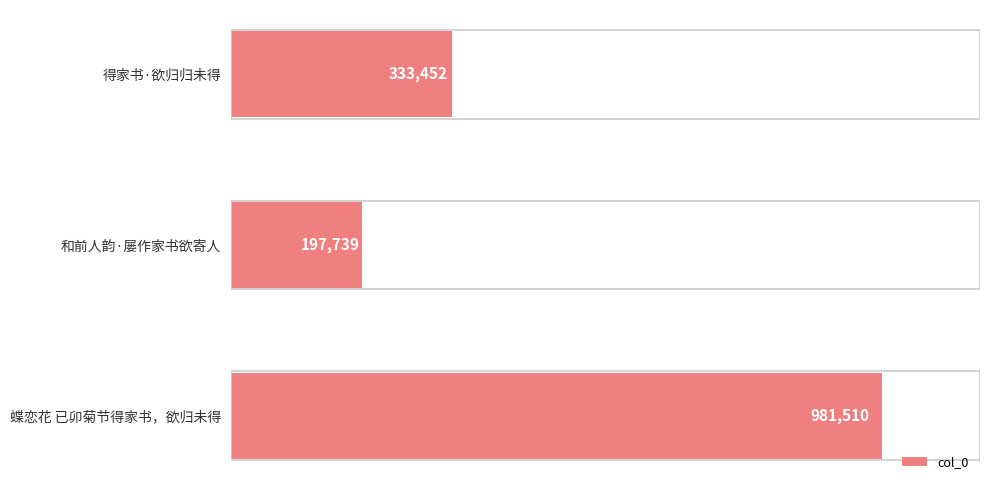

Rank the categories by value from lowest to highest.

和前人韵·屡作家书欲寄人, 得家书·欲归归未得, 蝶恋花 已卯菊节得家书，欲归未得